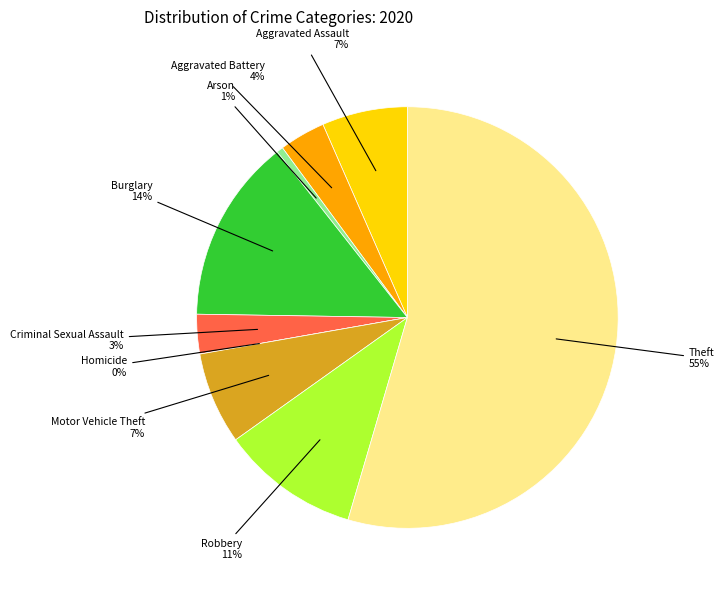

The Aggravated Assault slice represents 15% of the pie. True or false?

False